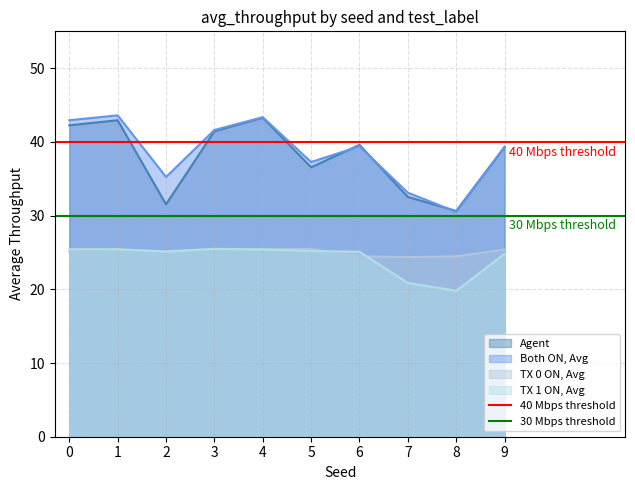

Read the Agent value at 6.

39.6